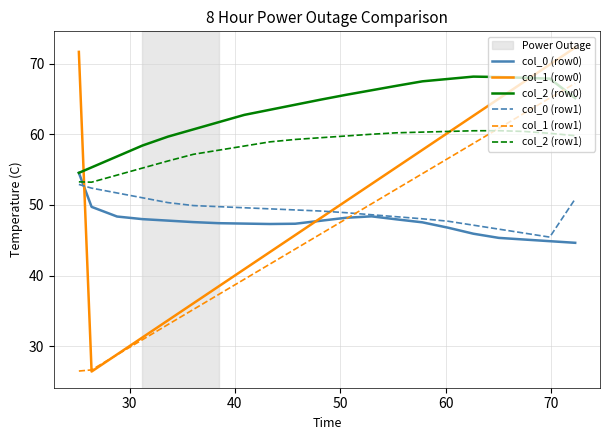

Which series has the widest spread of values?

col_1 (row0)